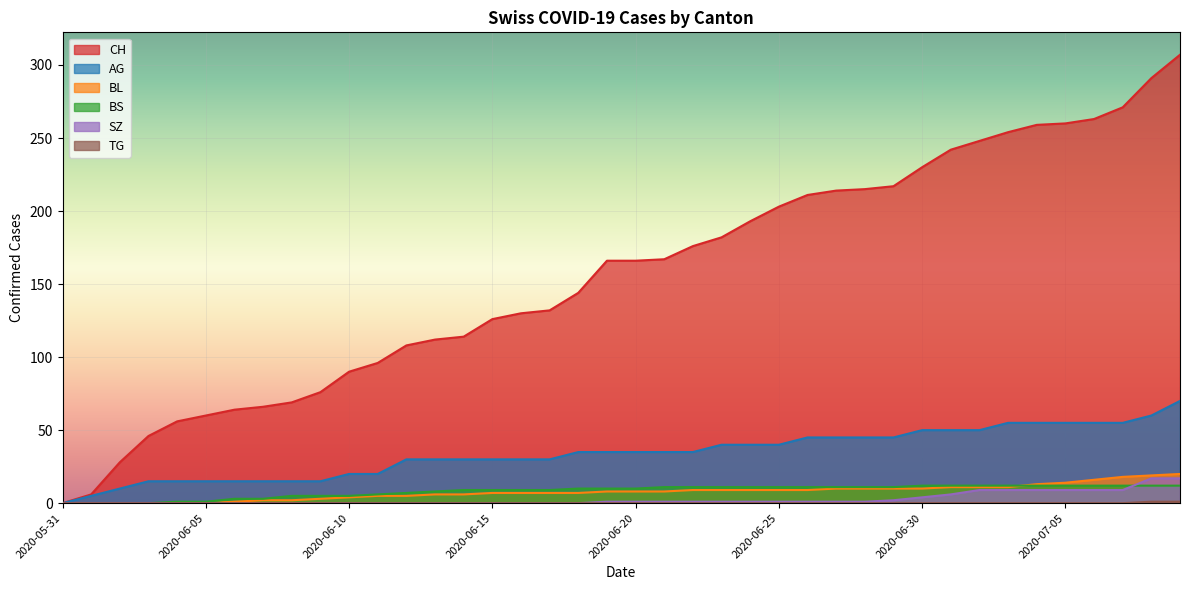

What is the total value across all series at 2020-06-17?

178